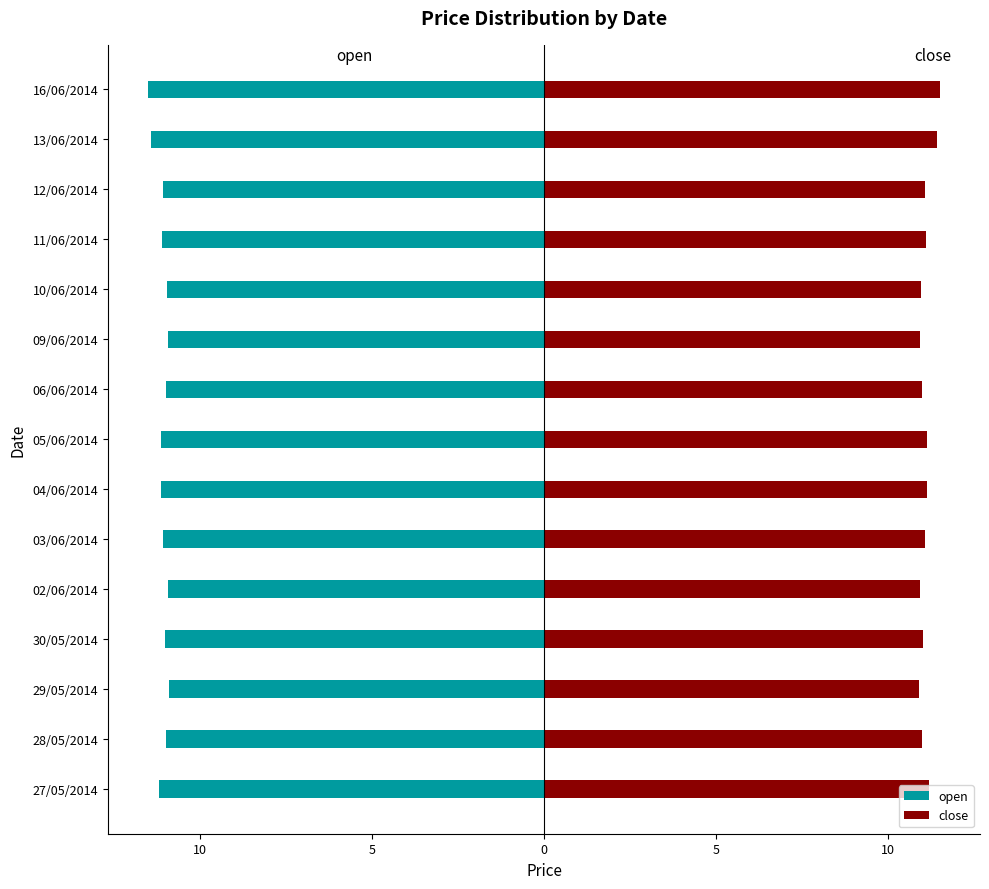

How many data points does each series have?

15